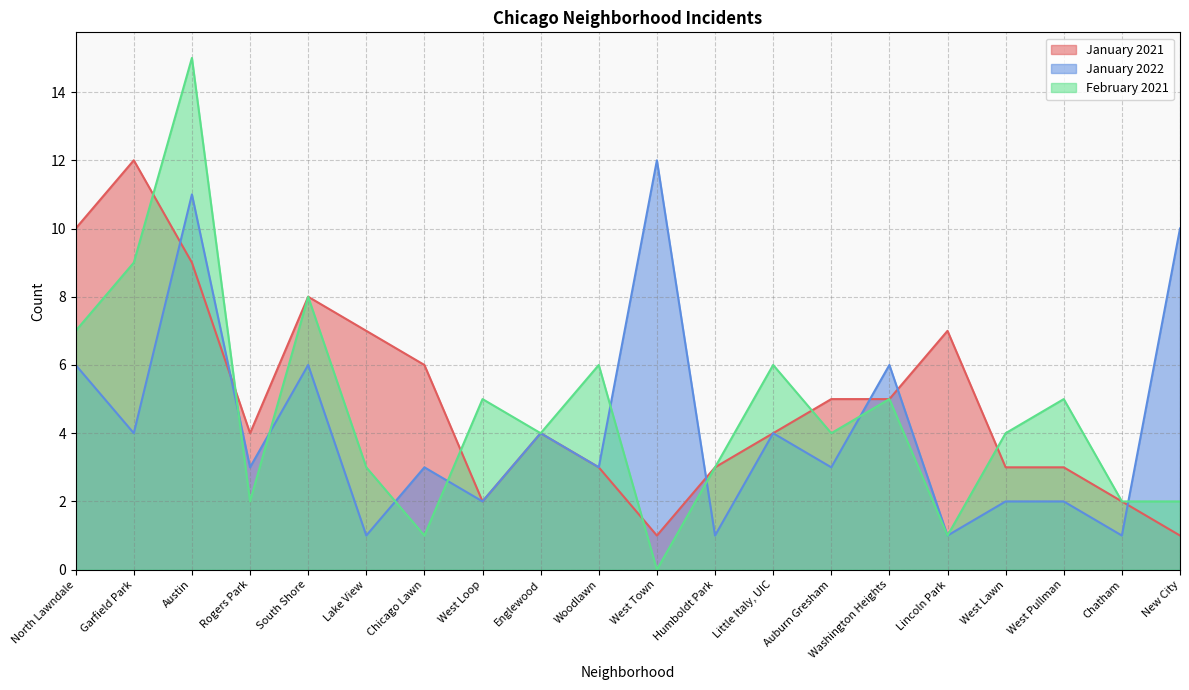

How many lines are shown in the chart?

3